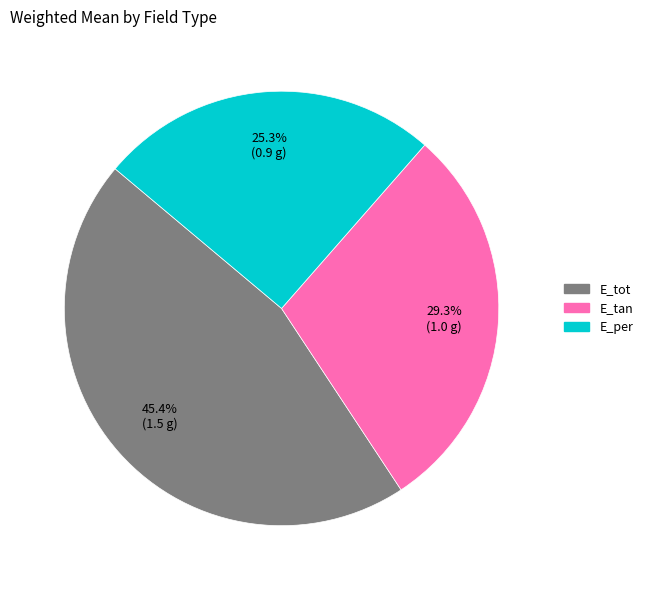

The E_per slice represents 25% of the pie. True or false?

True